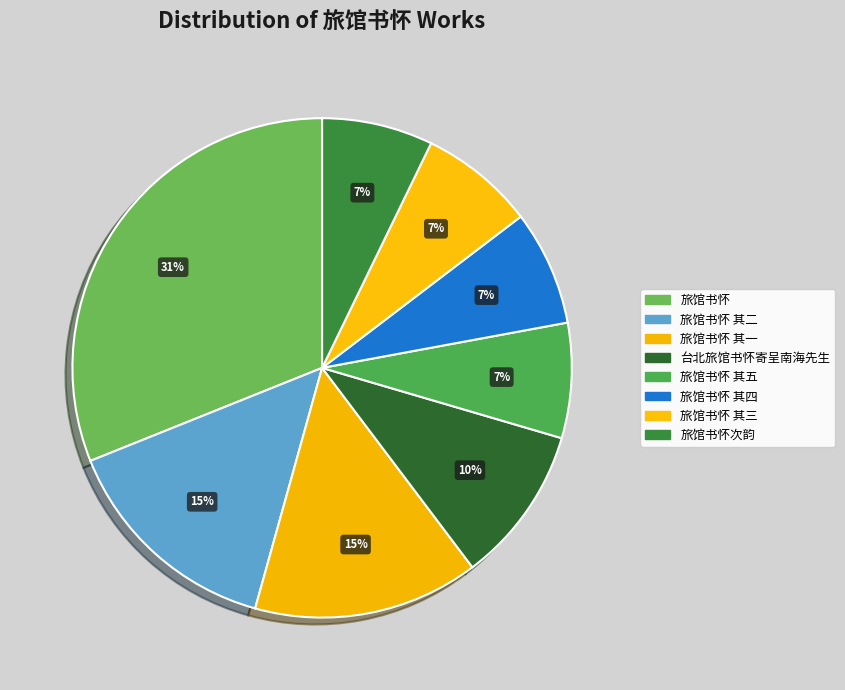

Is the sum of 旅馆书怀 其二 and 旅馆书怀 greater than half?

No